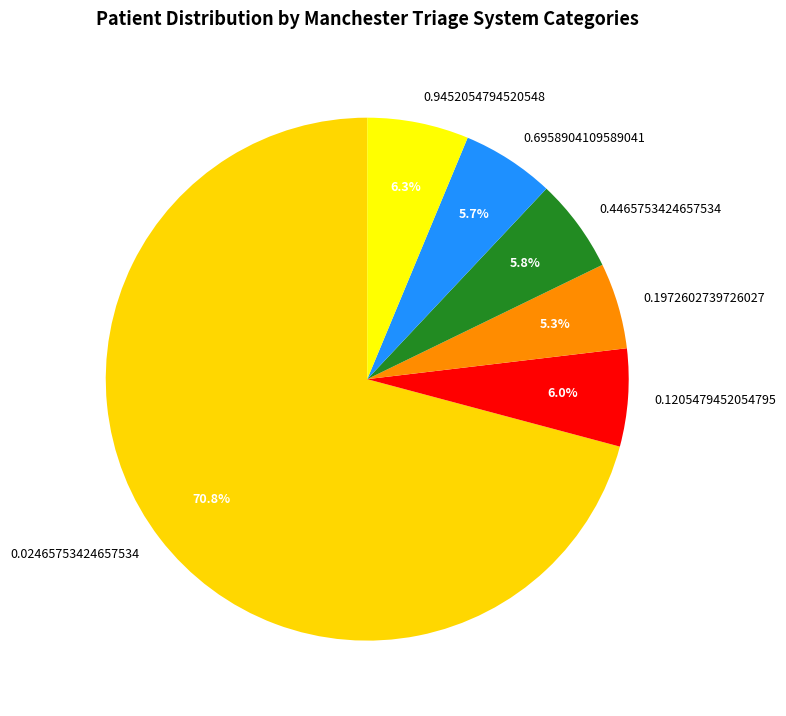

What is the majority slice?

0.02465753424657534